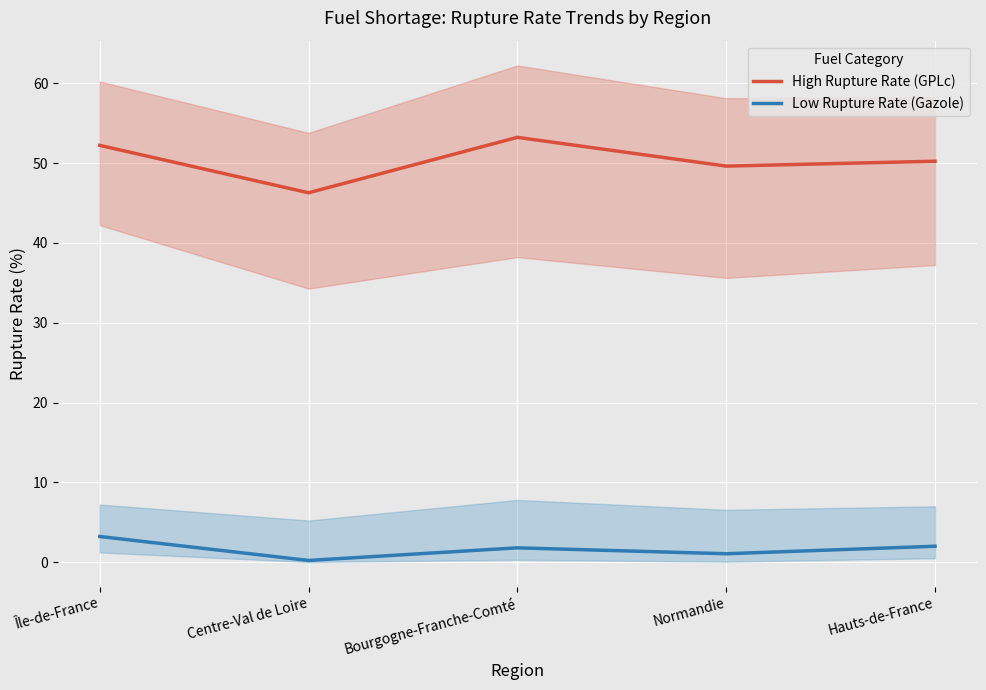

What is the value of the Low Rupture Rate (Gazole) point at the 1st from the left?

3.2